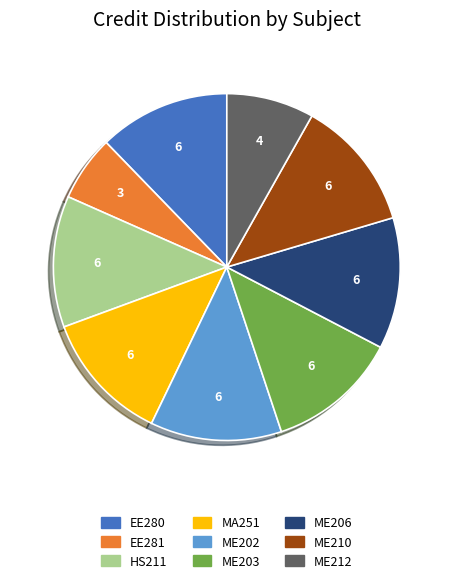

Do MA251 and ME202 together represent more than half of the pie?

No